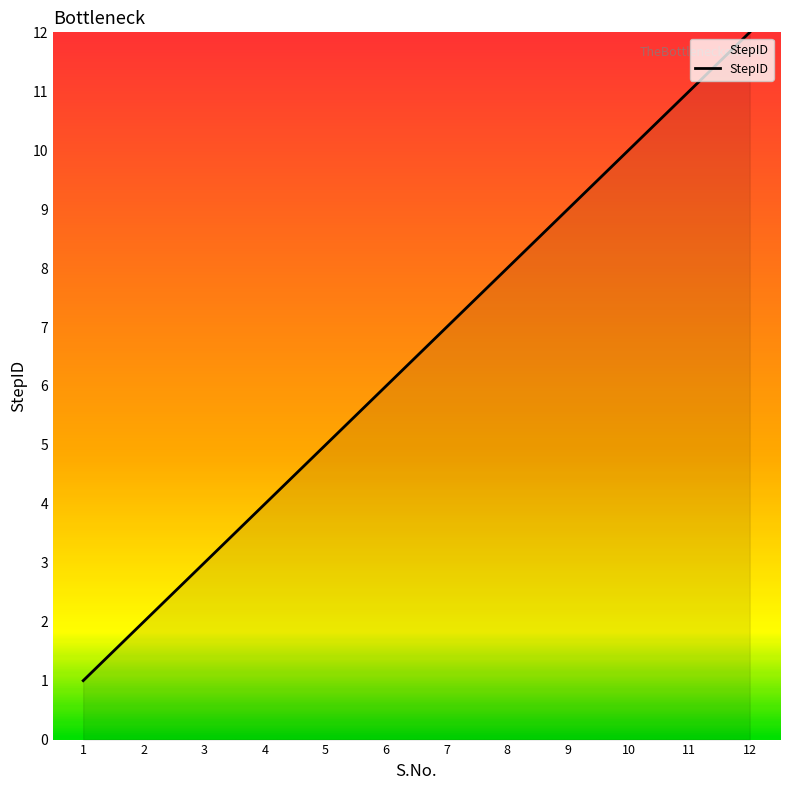

Is it true that the value at 7 is 7?

True